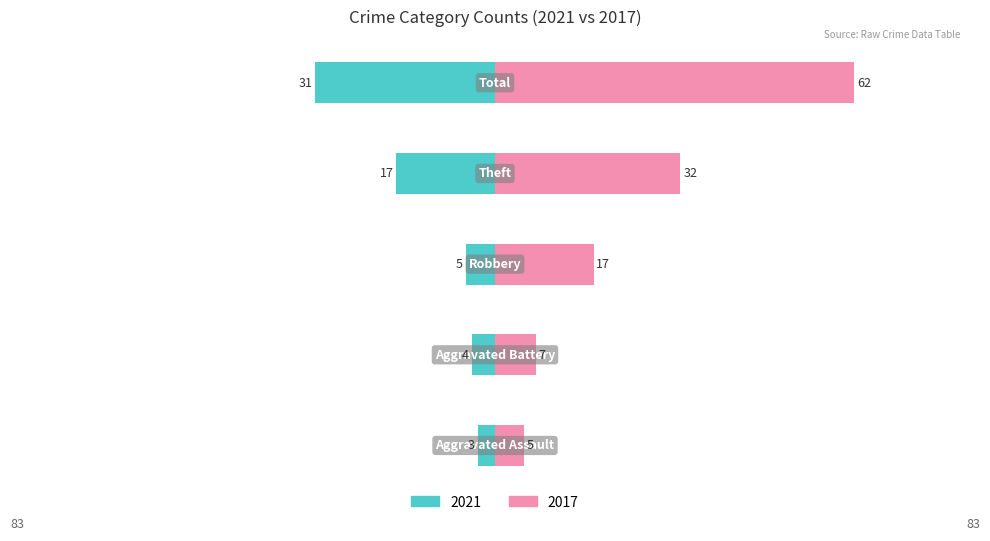

Reading left to right, list all the values displayed in this chart.

2021: Aggravated Assault=-3	Aggravated Battery=-4	Robbery=-5	Theft=-17	Total=-31
2017: Aggravated Assault=5	Aggravated Battery=7	Robbery=17	Theft=32	Total=62